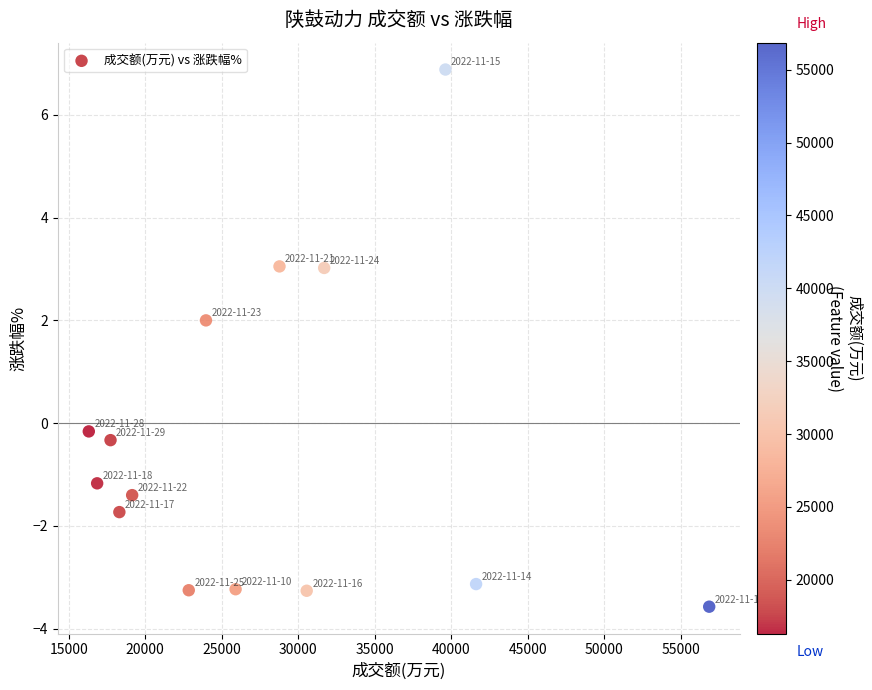

What Y value in the scatter plot is closest to 1?

2.0